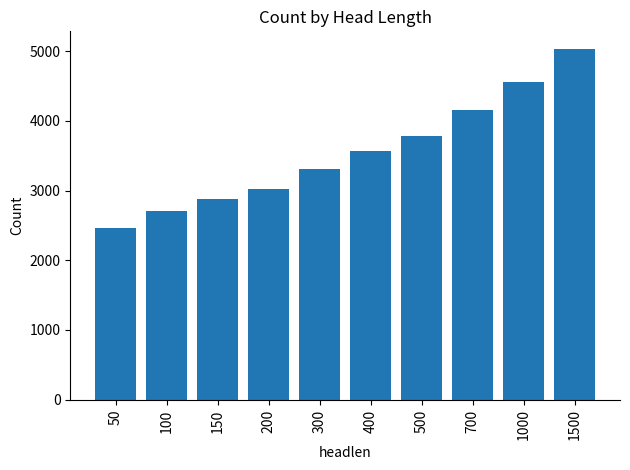

At which category does the chart reach its minimum across all series?

50